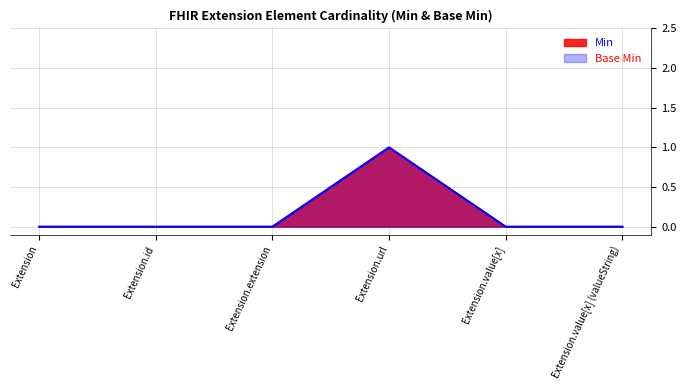

Reading left to right, what are all the values shown in this chart?

Min: 0	0	0	1	0	0
Base Min: 0	0	0	1	0	0